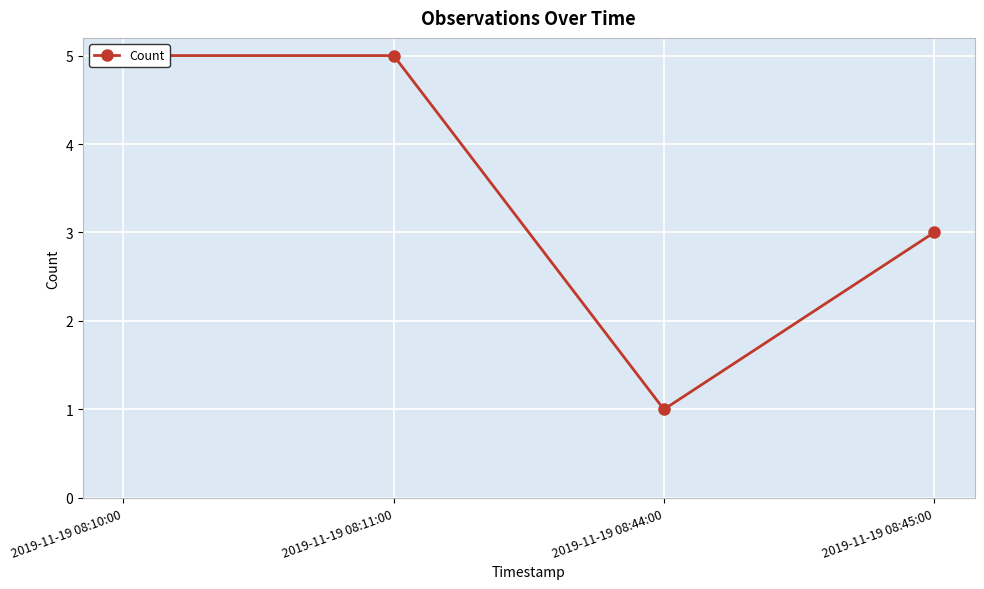

Count the number of data series in this chart.

1